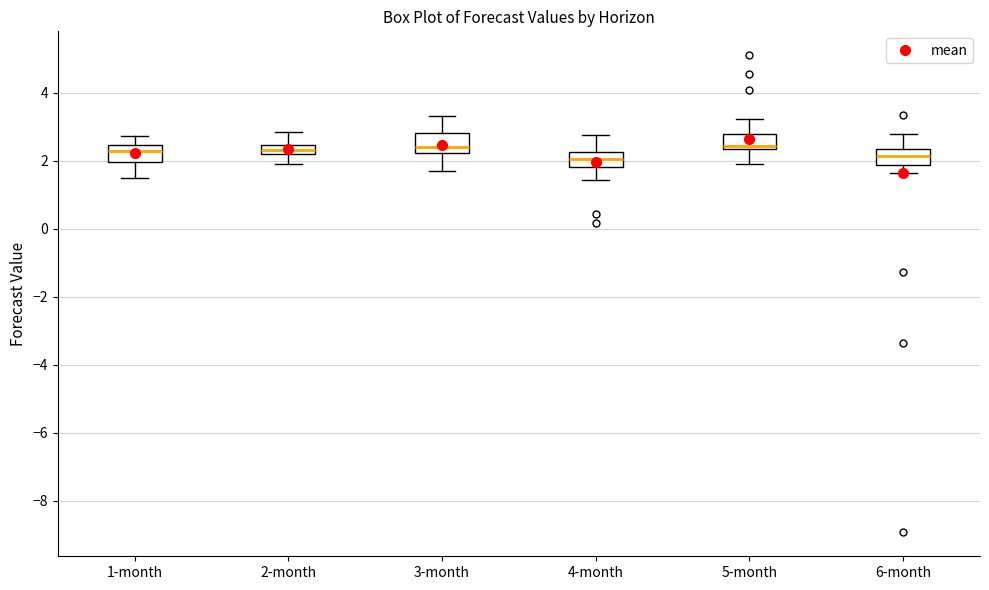

Where does the upper whisker of the box for 6-month end on the y-axis? The values are not printed on the chart, so give them approximately, as read against the axis.

2.8